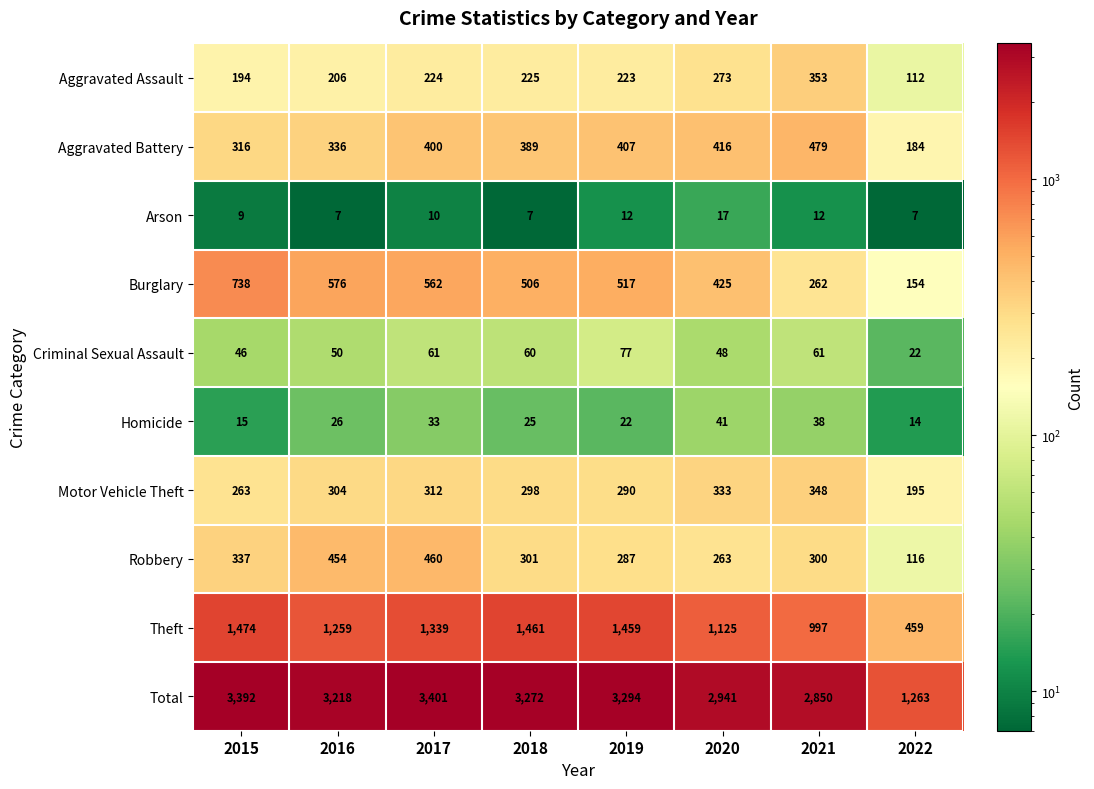

List the series in order of their peak value, highest first.

Total, Theft, Burglary, Aggravated Battery, Robbery, Aggravated Assault, Motor Vehicle Theft, Criminal Sexual Assault, Homicide, Arson